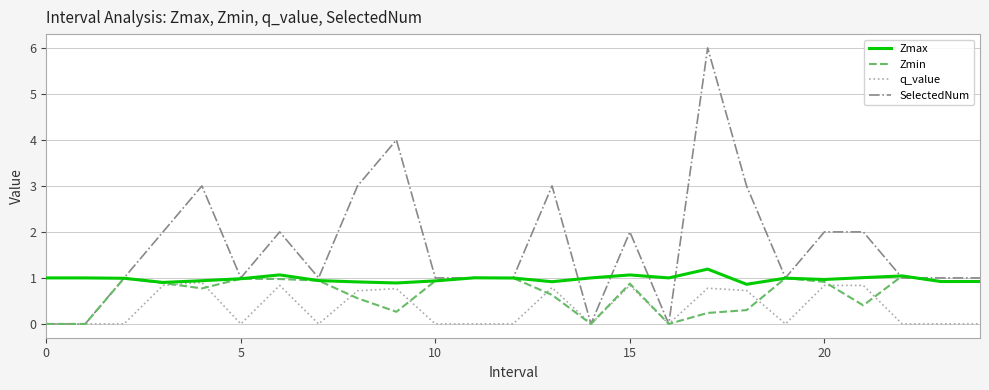

Which series has the largest total across all categories?

SelectedNum